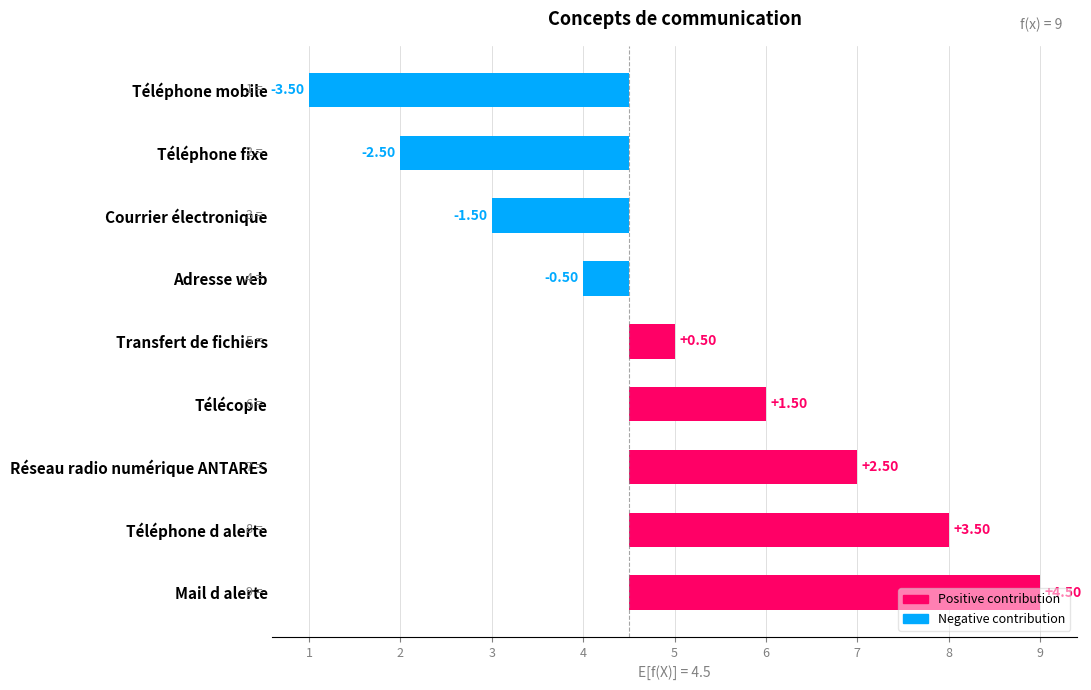

The value at Réseau radio numérique ANTARES is 3.9. True or false?

False